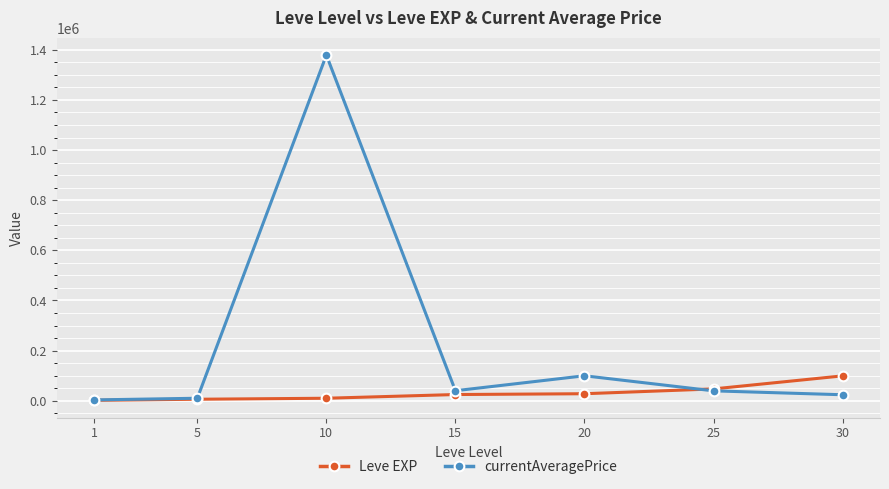

At which category is the sum across all series the highest?

10